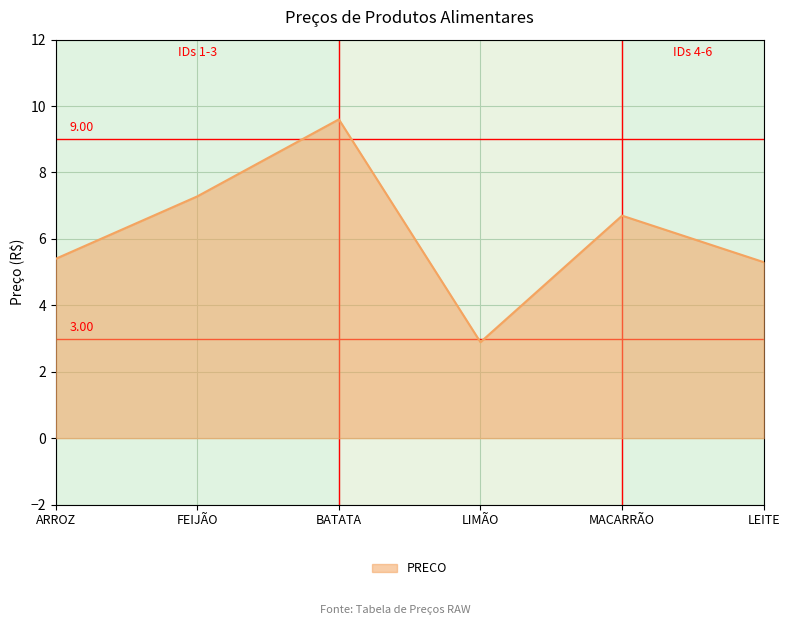

How many series are shown in this chart?

1